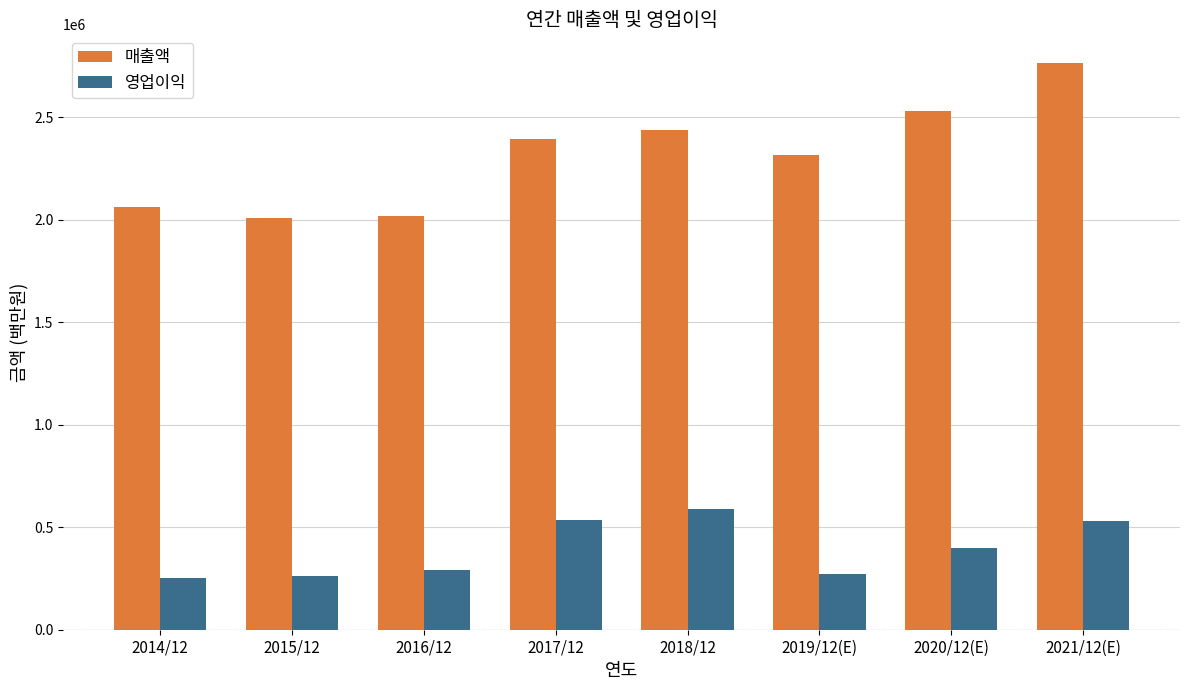

Which series has the largest range (max minus min)?

매출액